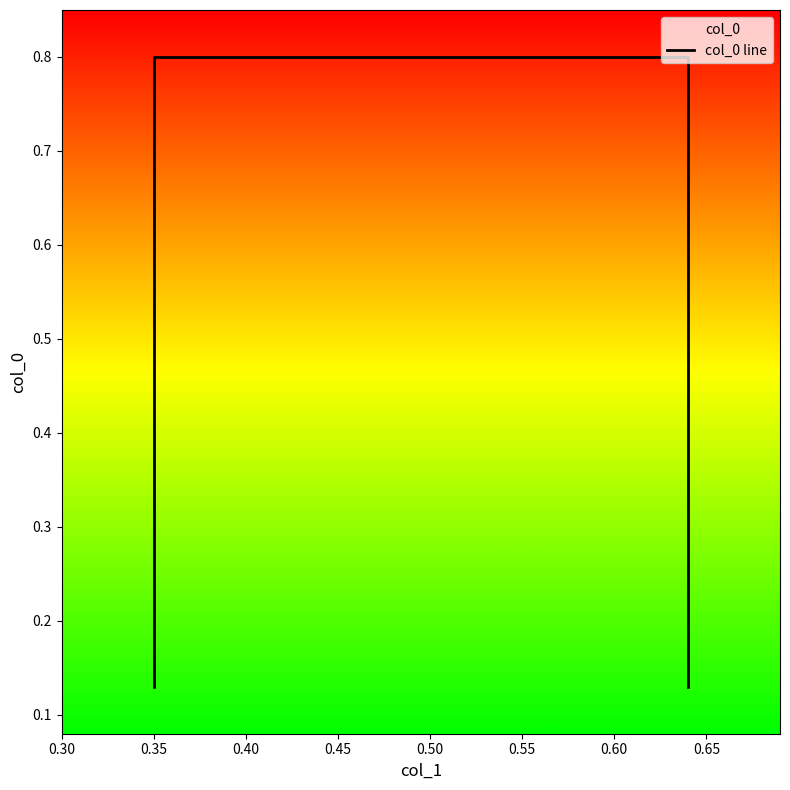

What is the sum of all values?

1.9